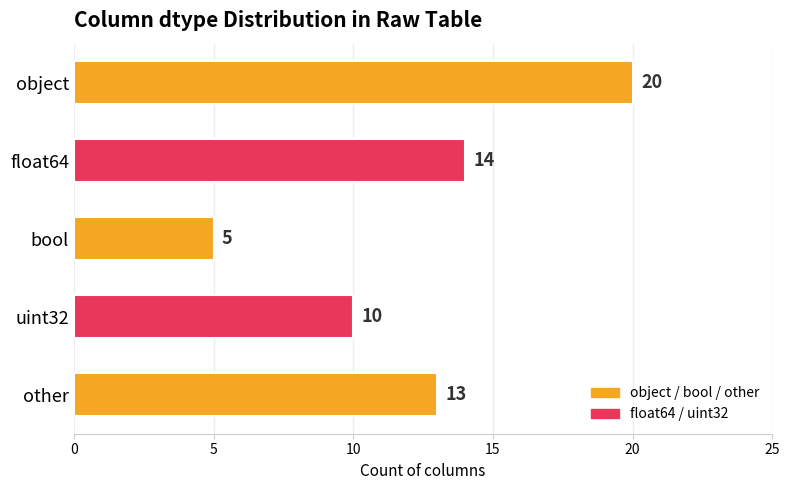

What is the difference between the maximum and minimum values?

15